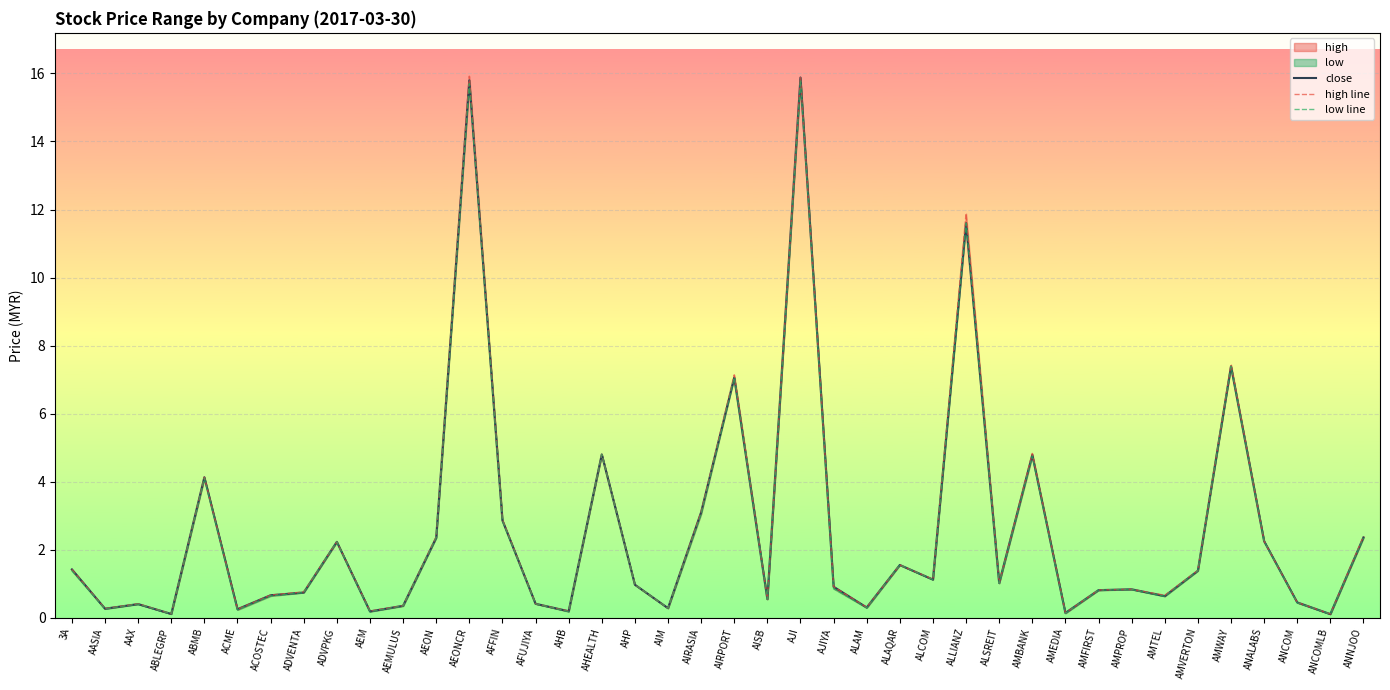

True or false: close and high line intersect in this chart.

False